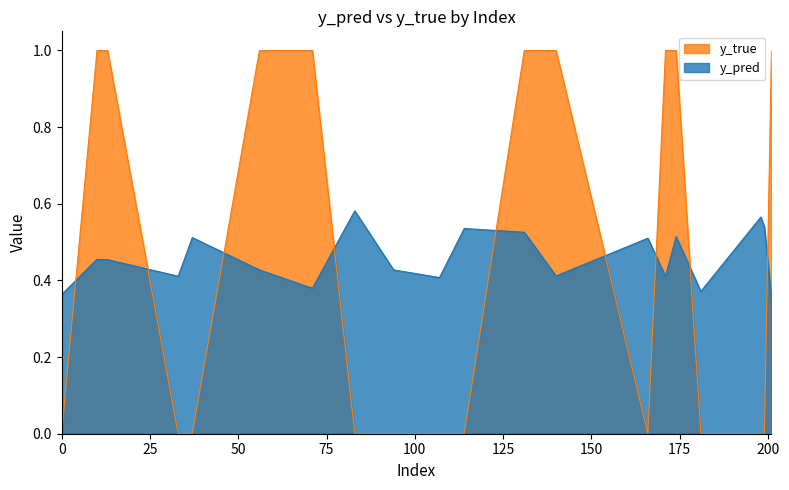

What is the difference between the highest and lowest values at 201?

0.6